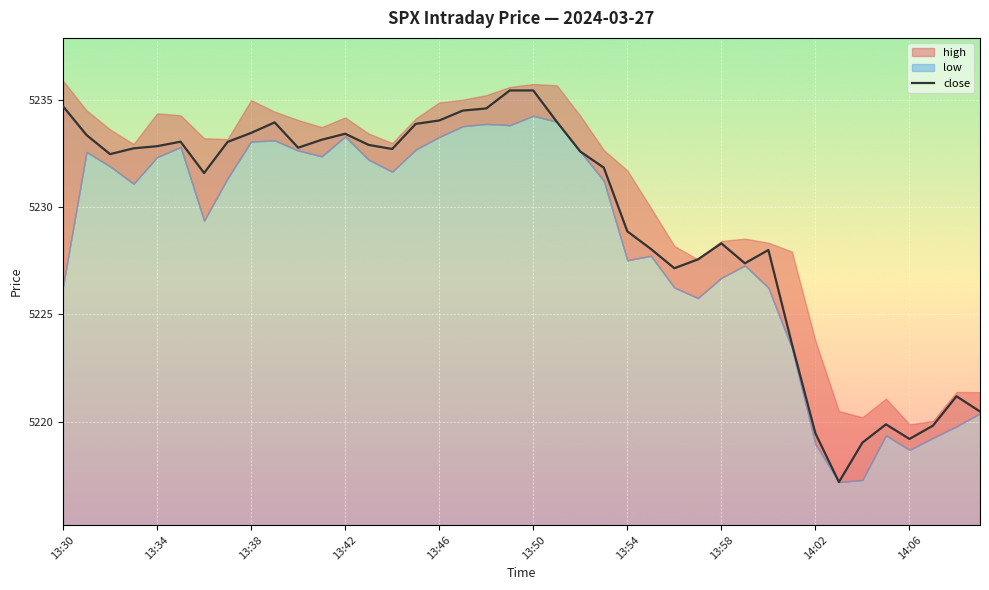

What is the approximate value at 13:50?

5235.4